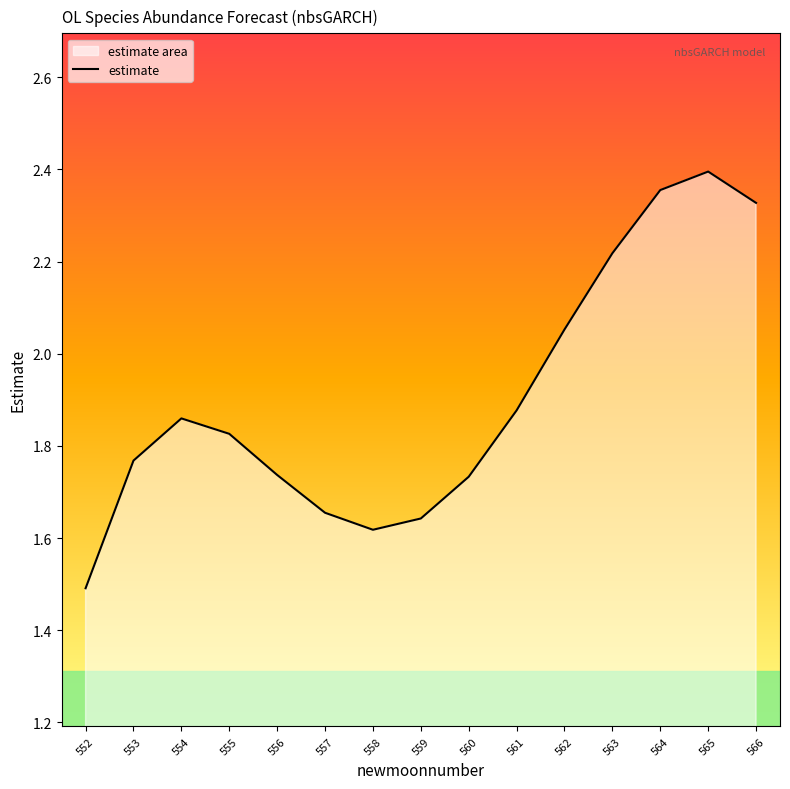

Which label corresponds to the largest value in the chart?

565